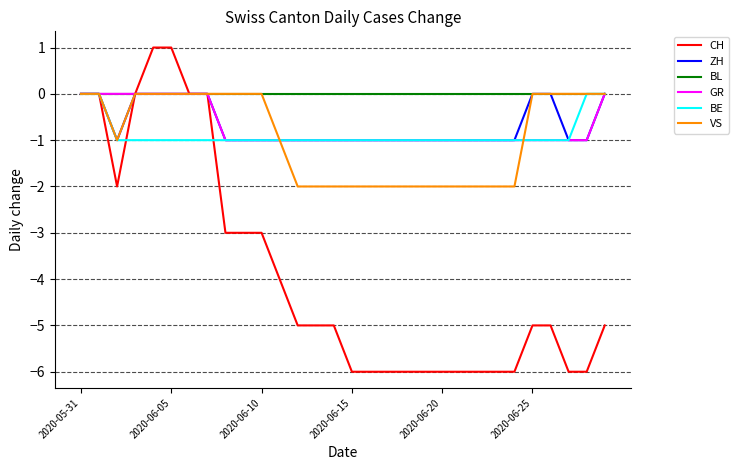

Which series has the widest spread of values?

CH